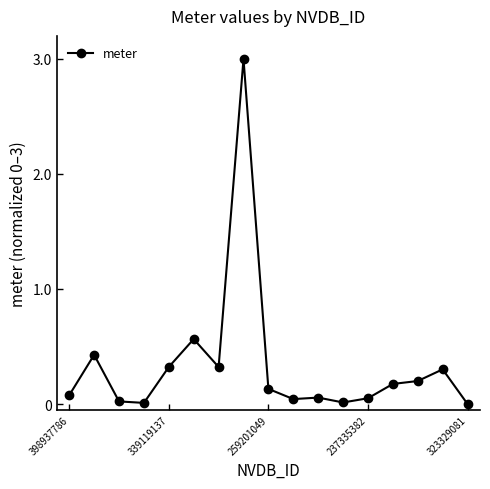

True or false: the data has more than 2 interior local peaks.

True